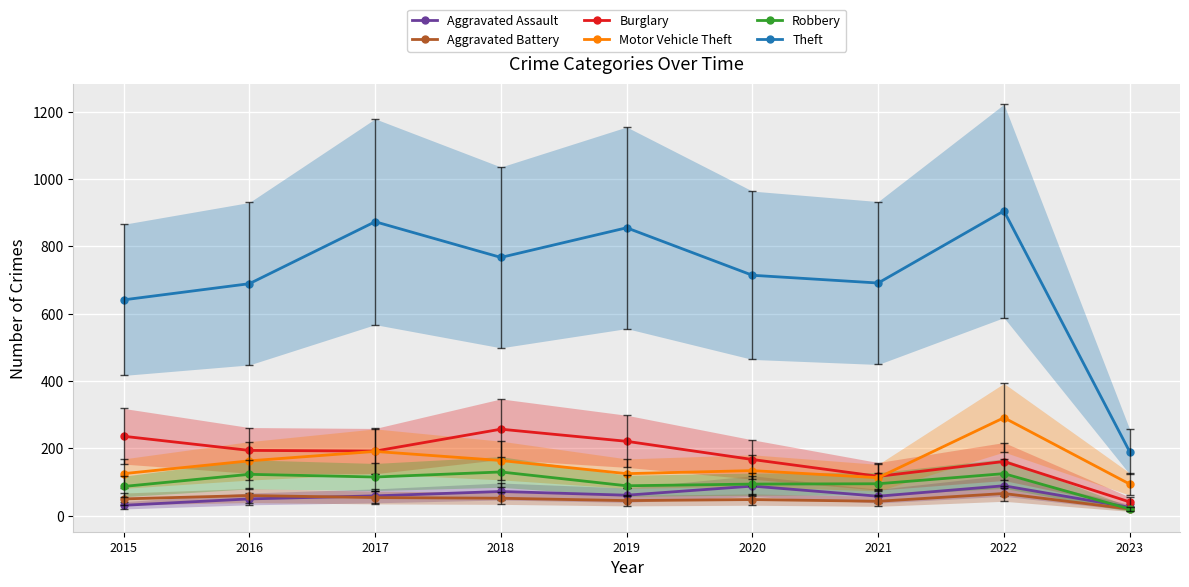

The Motor Vehicle Theft series shows 291 at 2022. True or false?

True